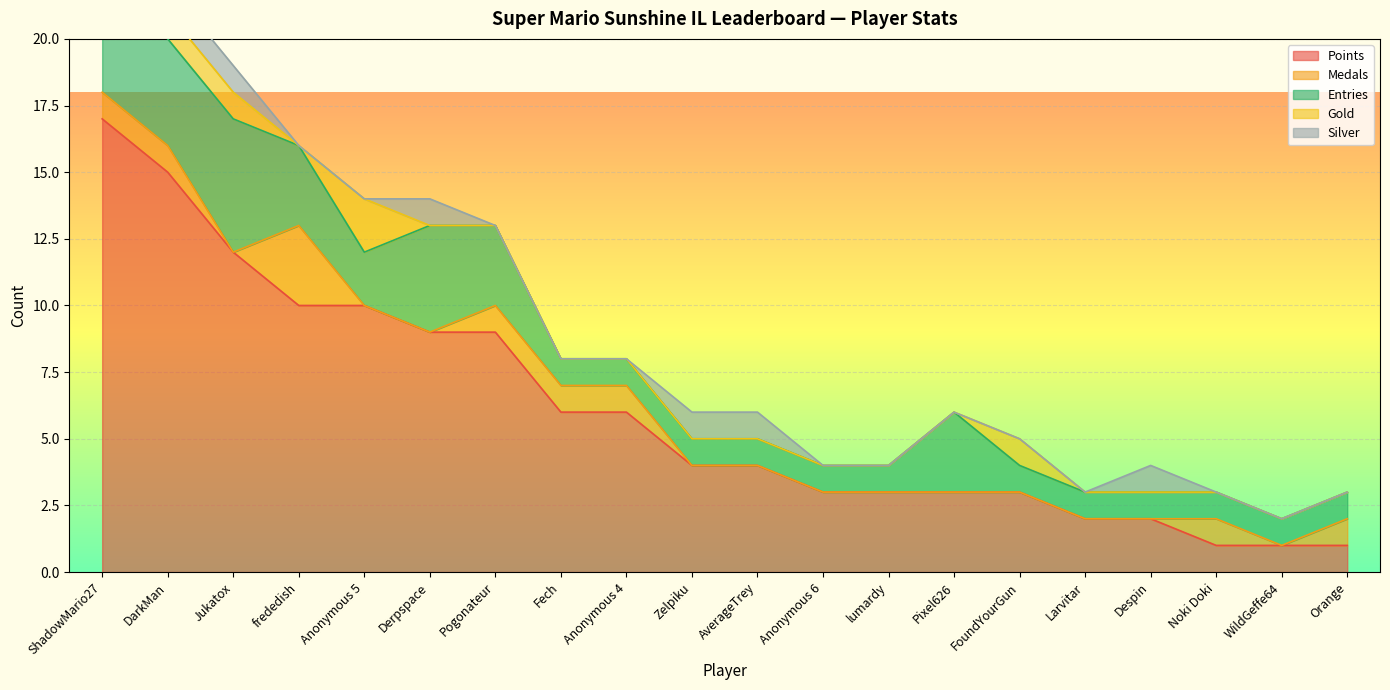

Between which two adjacent categories do Medals and Silver first intersect?

Jukatox and frededish